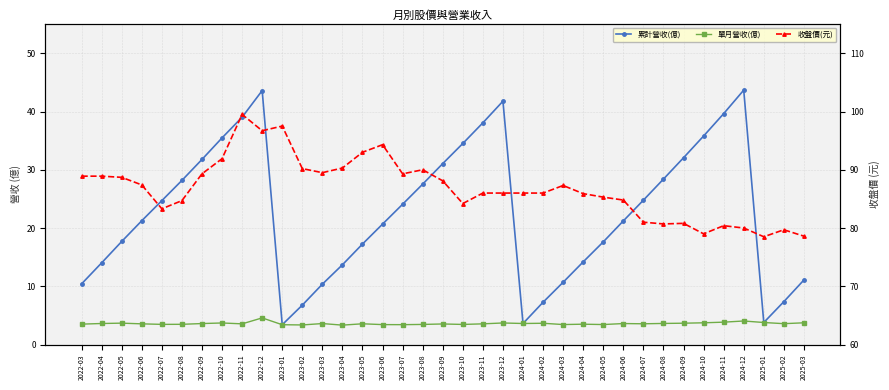

Reading left to right, transcribe all the data shown in this chart.

累計營收(億): 2022-03=10.4	2022-04=14.0	2022-05=17.7	2022-06=21.2	2022-07=24.7	2022-08=28.2	2022-09=31.8	2022-10=35.5	2022-11=39.0	2022-12=43.6	2023-01=3.4	2023-02=6.8	2023-03=10.4	2023-04=13.7	2023-05=17.2	2023-06=20.7	2023-07=24.1	2023-08=27.5	2023-09=31.1	2023-10=34.5	2023-11=38.1	2023-12=41.8	2024-01=3.6	2024-02=7.3	2024-03=10.7	2024-04=14.2	2024-05=17.6	2024-06=21.2	2024-07=24.8	2024-08=28.4	2024-09=32.1	2024-10=35.8	2024-11=39.6	2024-12=43.7	2025-01=3.8	2025-02=7.4	2025-03=11.1
單月營收(億): 2022-03=3.5	2022-04=3.6	2022-05=3.7	2022-06=3.5	2022-07=3.5	2022-08=3.5	2022-09=3.6	2022-10=3.7	2022-11=3.5	2022-12=4.6	2023-01=3.4	2023-02=3.4	2023-03=3.6	2023-04=3.3	2023-05=3.6	2023-06=3.4	2023-07=3.4	2023-08=3.5	2023-09=3.5	2023-10=3.5	2023-11=3.5	2023-12=3.7	2024-01=3.6	2024-02=3.6	2024-03=3.4	2024-04=3.5	2024-05=3.4	2024-06=3.6	2024-07=3.6	2024-08=3.6	2024-09=3.7	2024-10=3.7	2024-11=3.8	2024-12=4.0	2025-01=3.8	2025-02=3.6	2025-03=3.7
收盤價(元): 2022-03=88.9	2022-04=88.9	2022-05=88.7	2022-06=87.4	2022-07=83.3	2022-08=84.7	2022-09=89.3	2022-10=91.9	2022-11=99.5	2022-12=96.7	2023-01=97.5	2023-02=90.2	2023-03=89.5	2023-04=90.3	2023-05=93.0	2023-06=94.3	2023-07=89.3	2023-08=90.0	2023-09=88.1	2023-10=84.2	2023-11=86.0	2023-12=86.0	2024-01=86.0	2024-02=86.0	2024-03=87.3	2024-04=85.9	2024-05=85.3	2024-06=84.8	2024-07=81.0	2024-08=80.7	2024-09=80.8	2024-10=79.0	2024-11=80.4	2024-12=80.0	2025-01=78.5	2025-02=79.7	2025-03=78.6